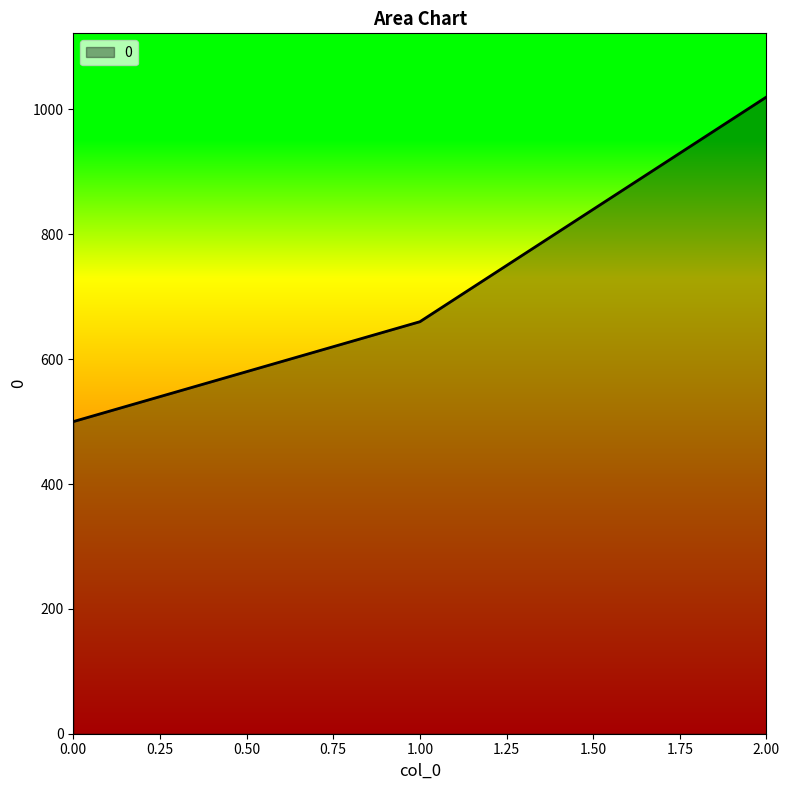

Does the chart display data point markers on the line(s)?

No